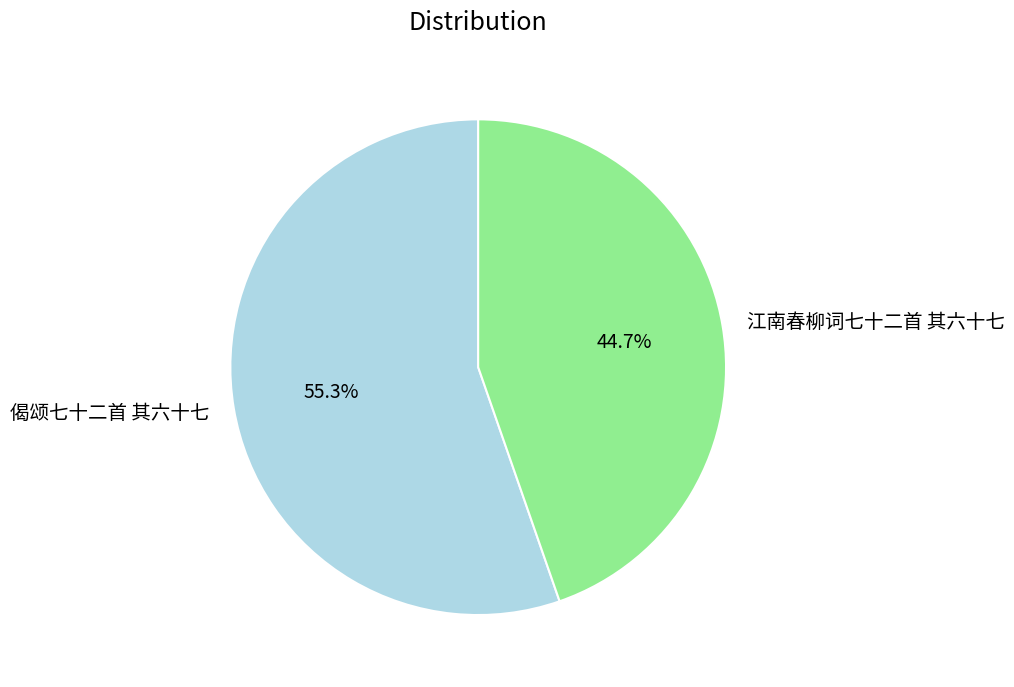

Which category has the biggest portion of the pie?

偈颂七十二首 其六十七